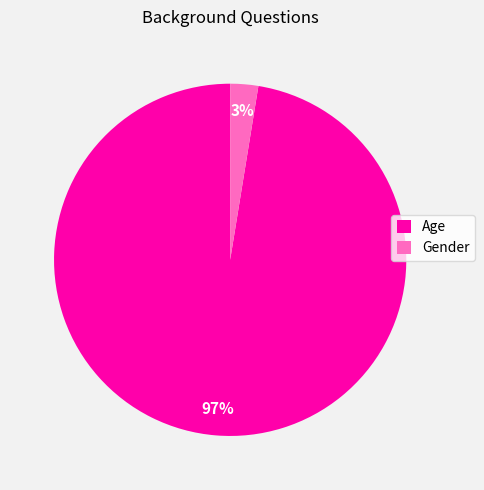

Does Age account for over 50% of the chart?

Yes